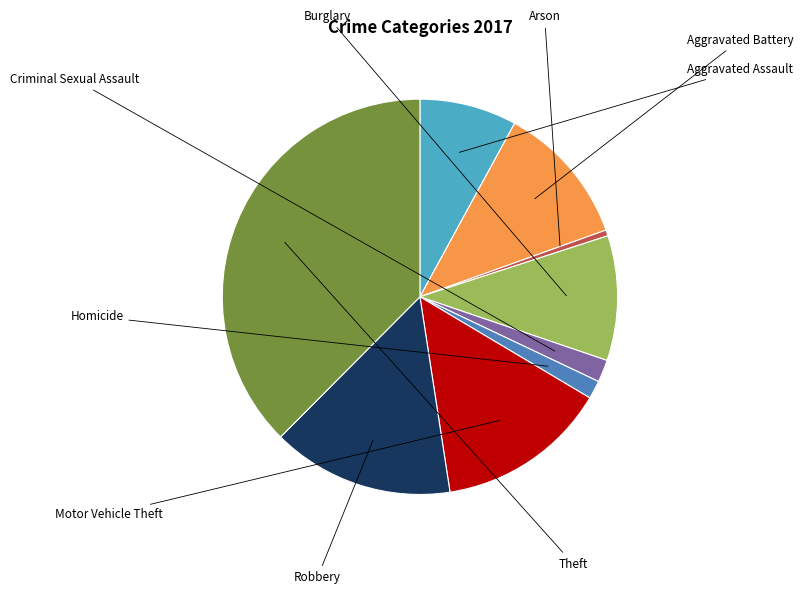

Is there a majority slice in this chart?

No